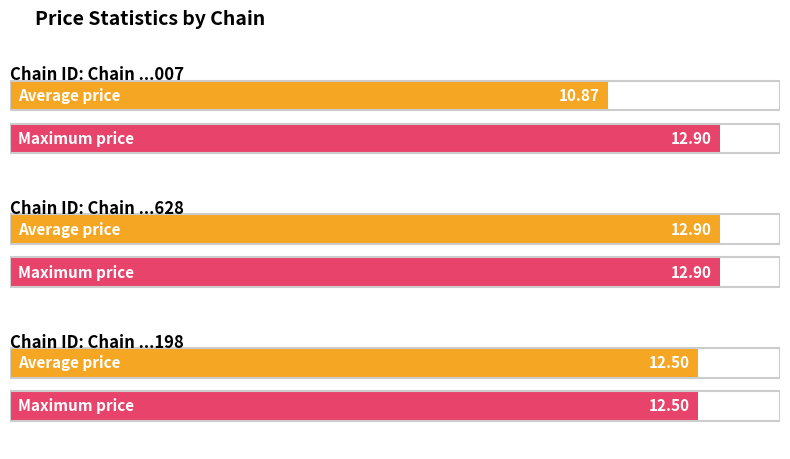

Read the Max price value at 7290027600007.

12.9